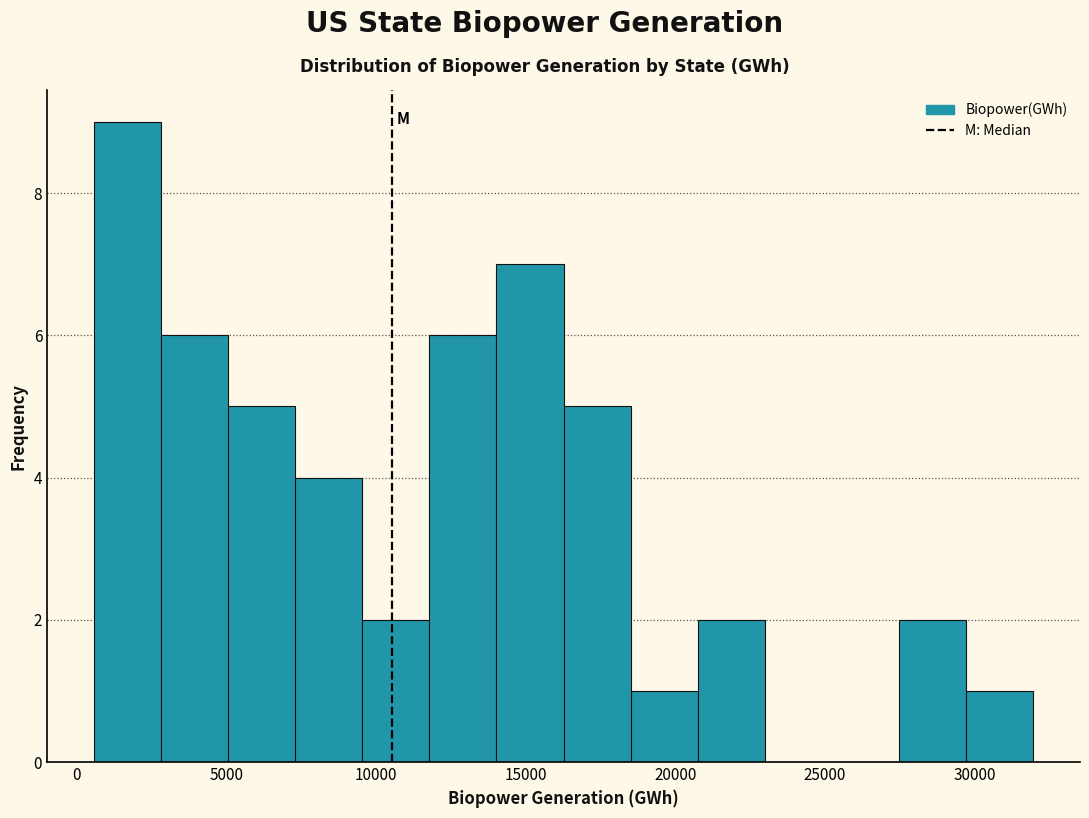

Reading left to right, transcribe this chart: for each bar, give the range it covers on the x-axis and its height. Neither the bar edges nor the heights are printed on the chart, so give them approximately, as read against the axes.

500 to 3000: 9
3000 to 5000: 6
5000 to 7500: 5
7500 to 9500: 4
9500 to 12000: 2
12000 to 14000: 6
14000 to 16500: 7
16500 to 18500: 5
18500 to 21000: 1
21000 to 23000: 2
23000 to 25000: 0
25000 to 27500: 0
27500 to 29500: 2
29500 to 32000: 1